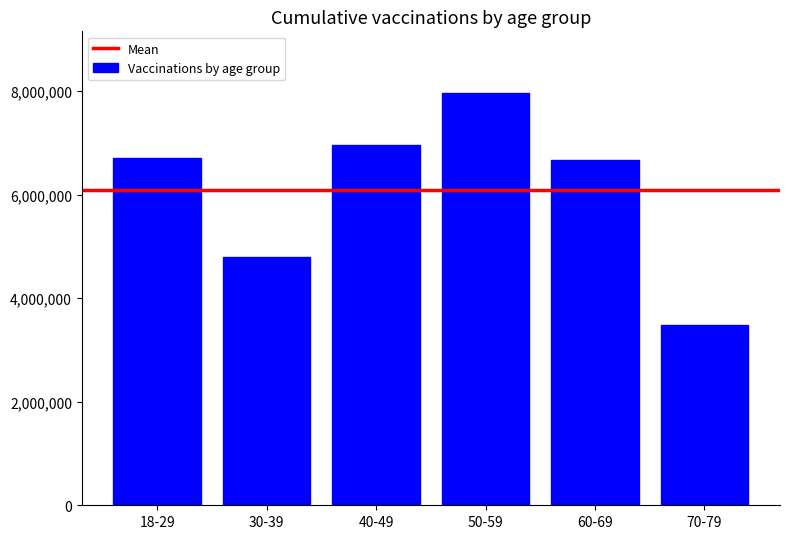

What is the average value?

6093126